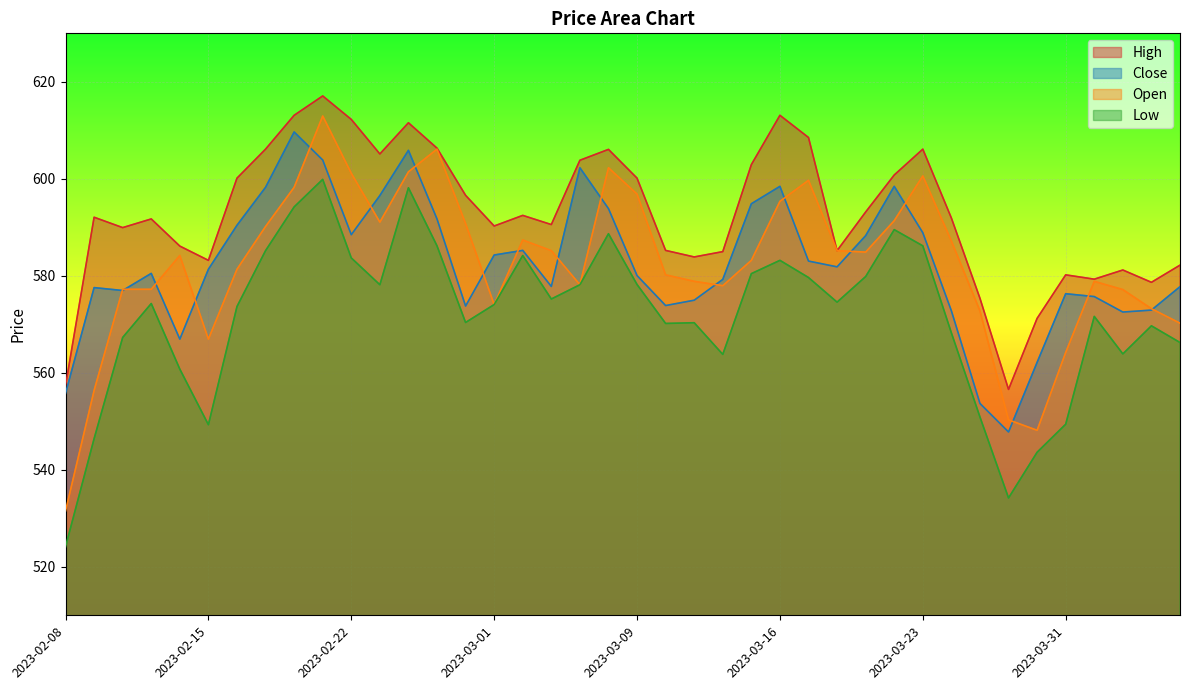

Between 2023-02-15 and 2023-04-03, which is larger?

2023-02-15